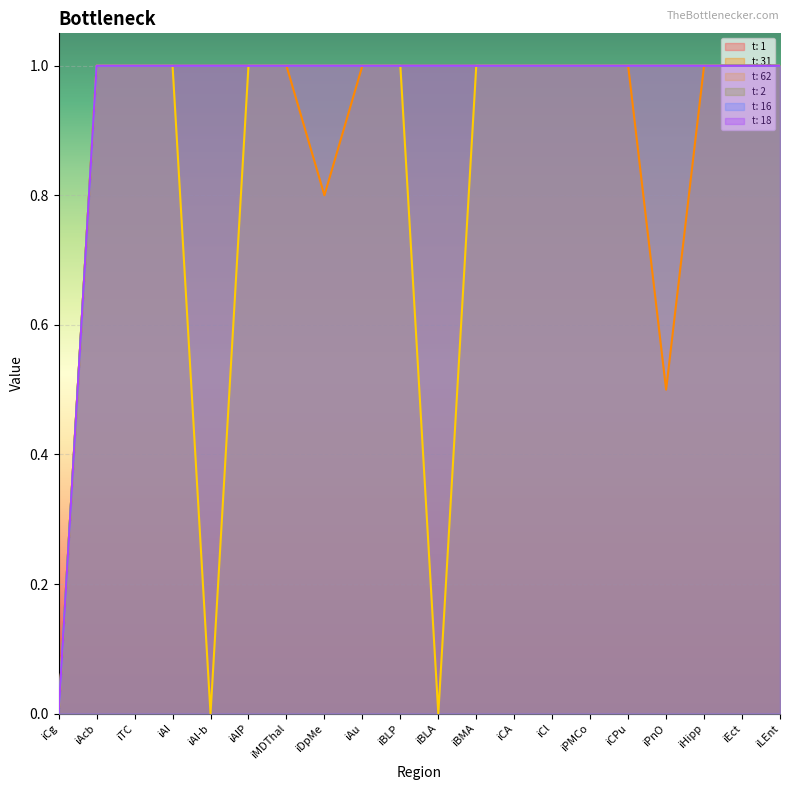

True or false: t: 62 and t: 1 cross at least once.

False